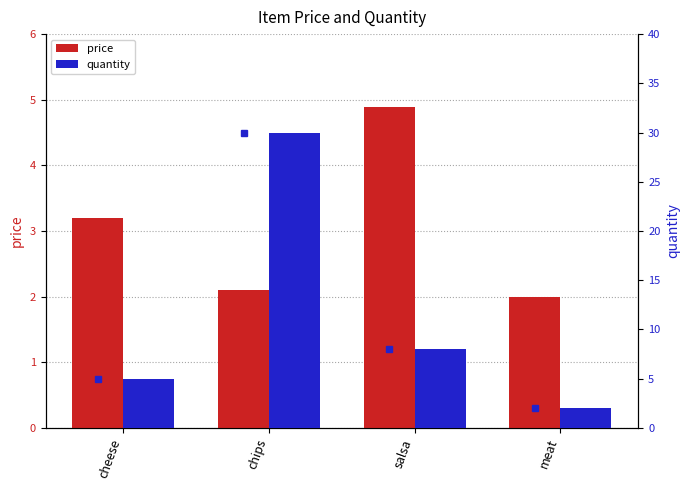

What is the smallest value displayed?

2.0